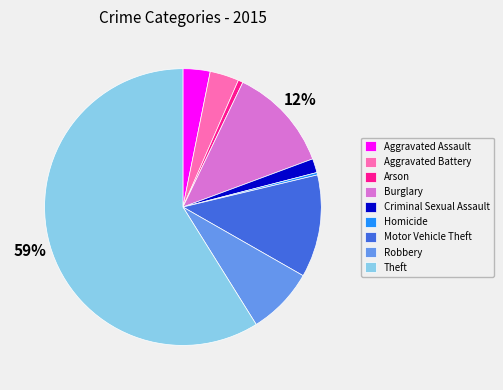

Count the number of slices in the pie.

9